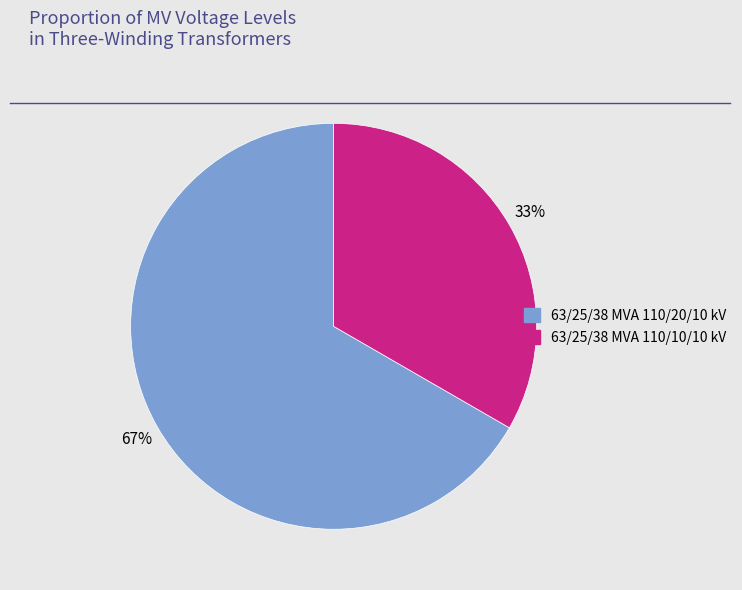

Which slice is the smallest?

63/25/38 MVA 110/10/10 kV